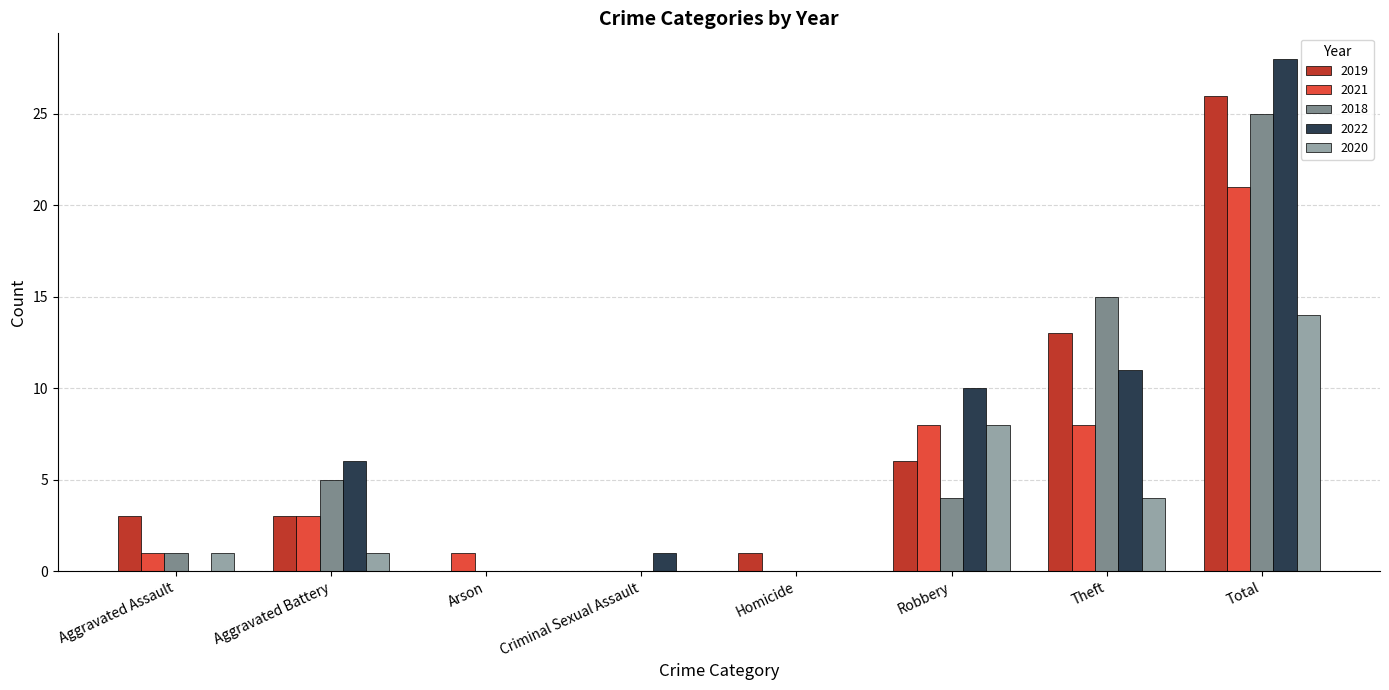

Is the value of 2019 at Robbery greater than the value of 2020 at Total?

No